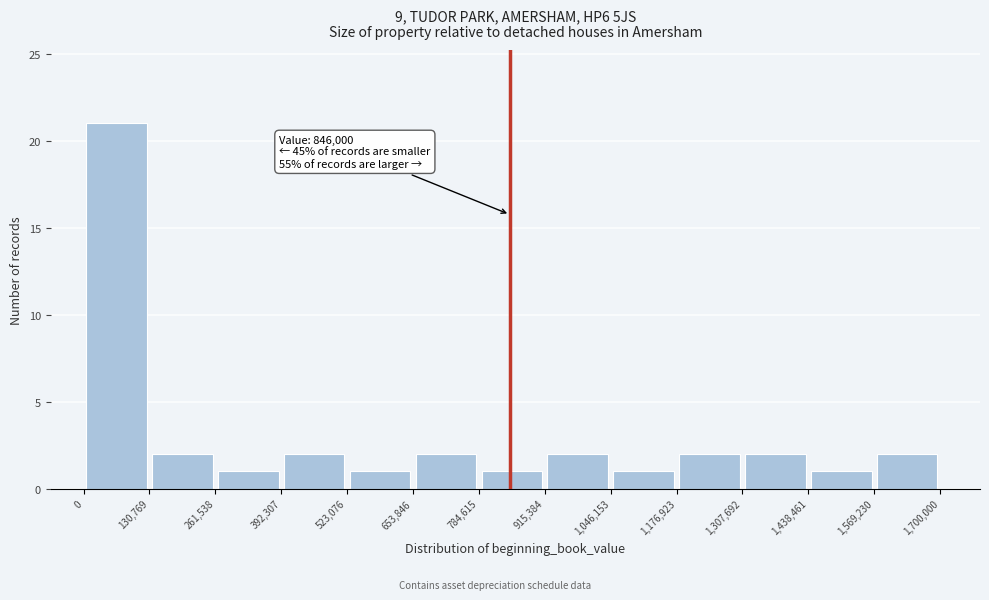

Over which range of the x-axis is the bar tallest?

0 to 130,769